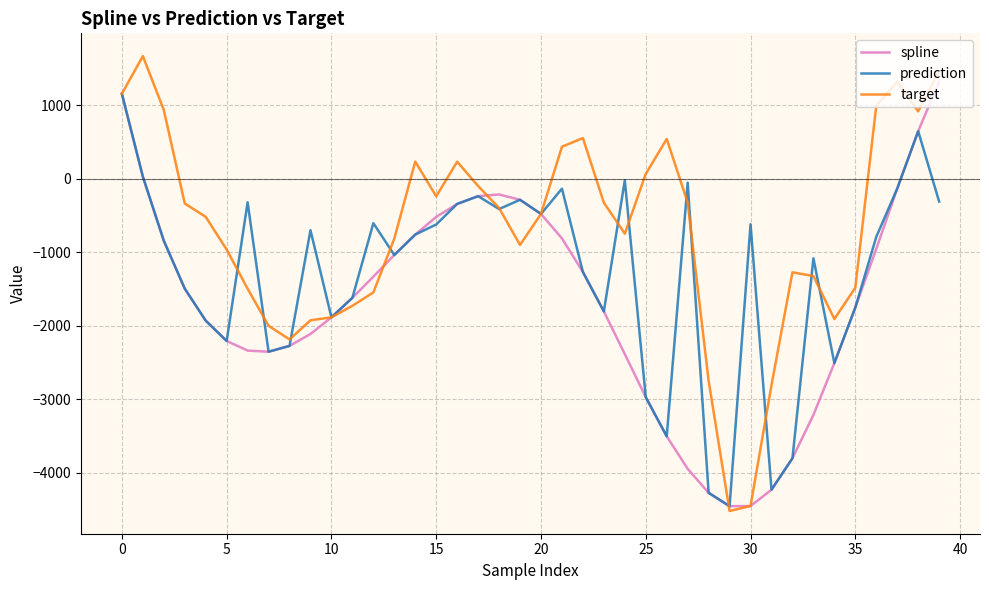

What is the minimum value shown in the chart?

-4518.4